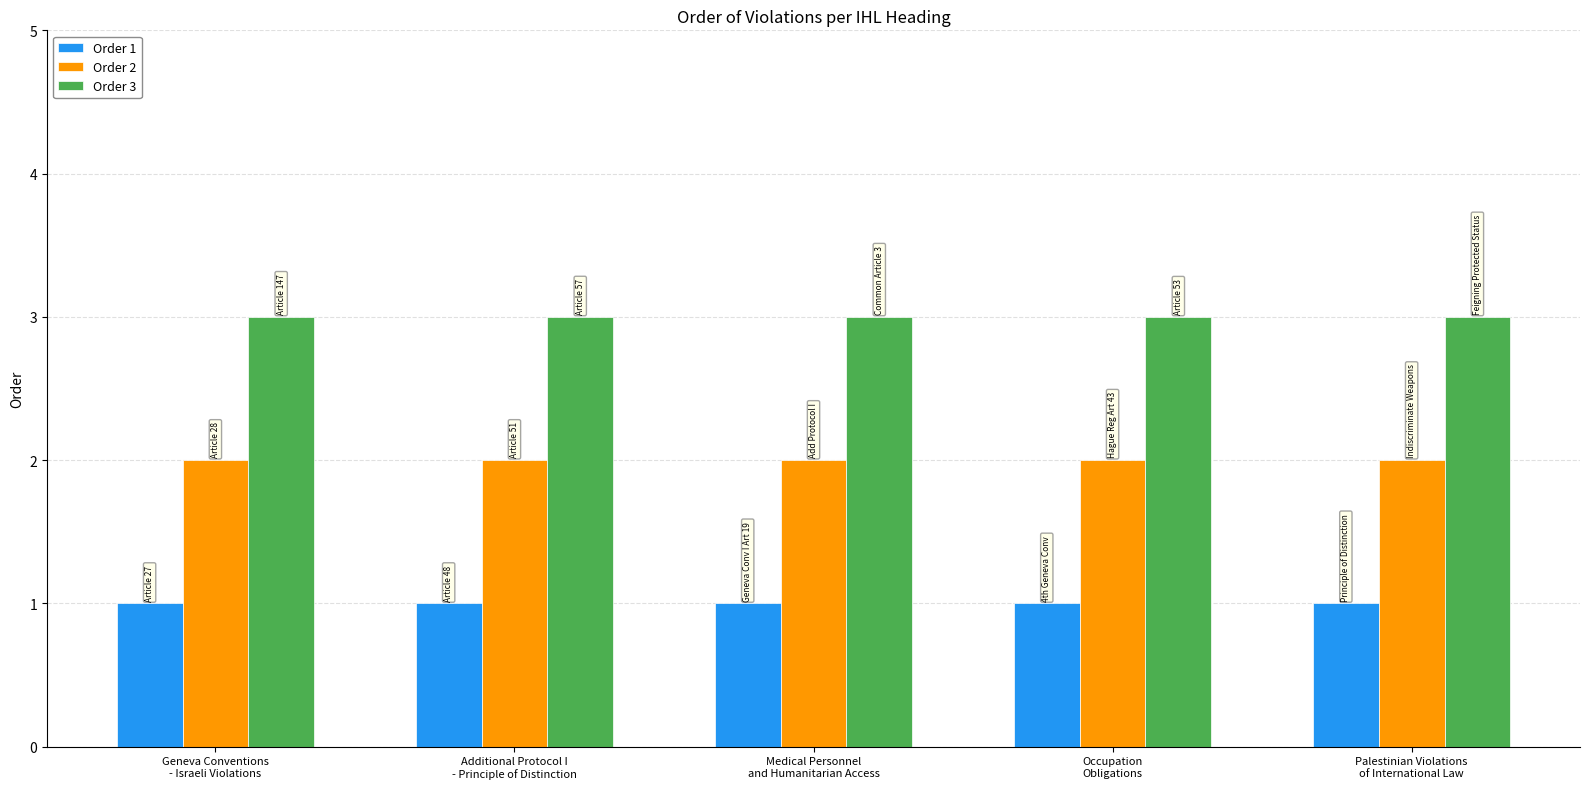

The Order 3 series shows 5 at Geneva Conventions
- Israeli Violations. True or false?

False